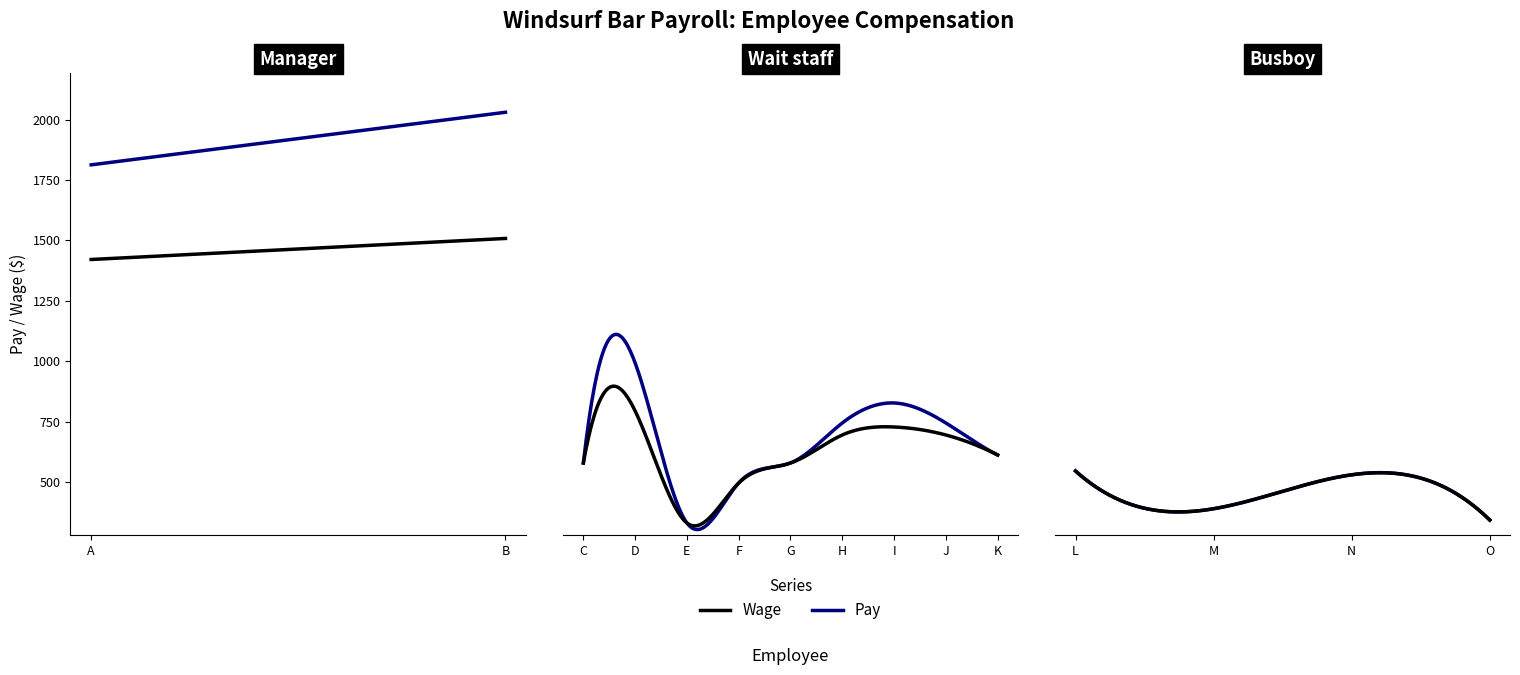

What is the difference between the second highest and minimum values in the Pay series?

1481.5